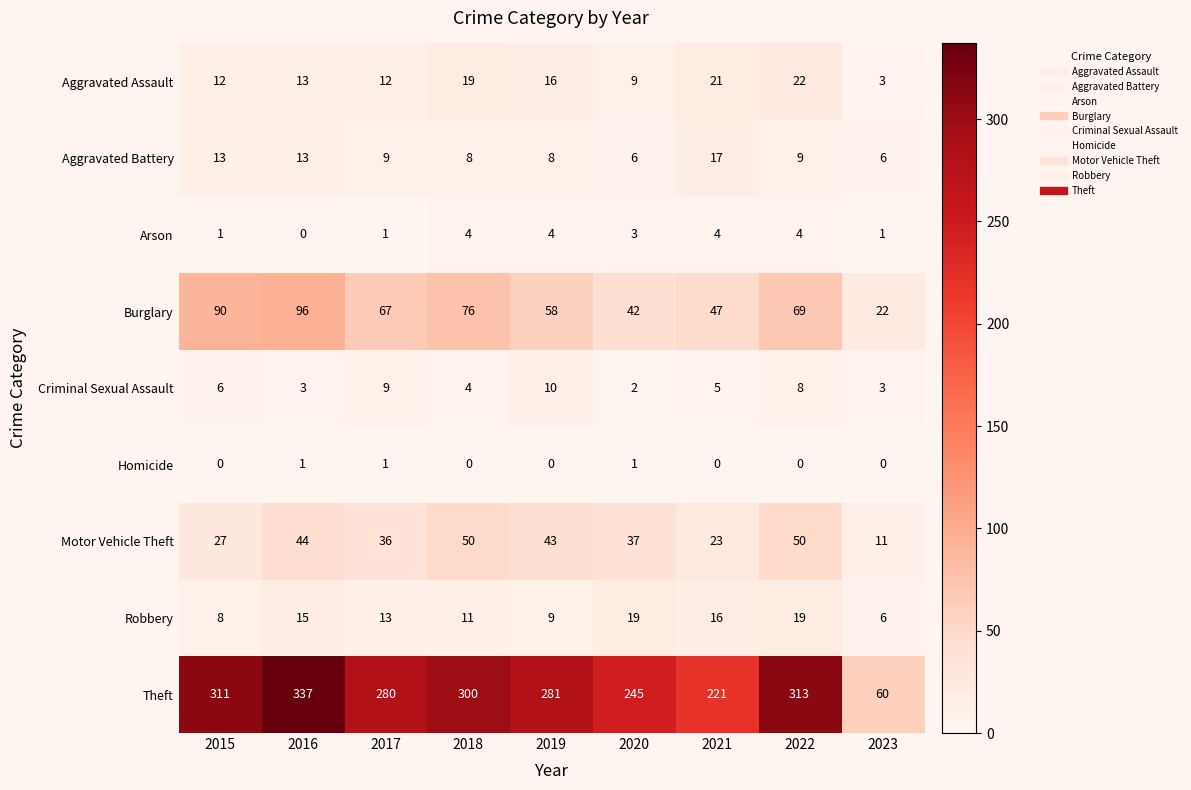

What is the difference between the highest and lowest values at 2020?

244